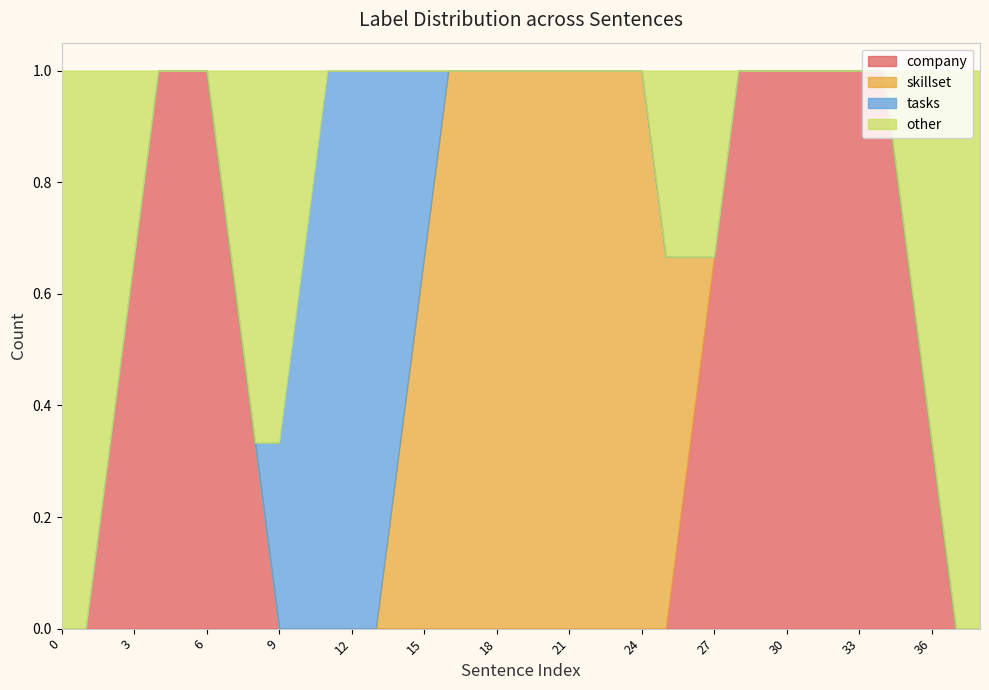

What is the highest value of the company series?

1.0